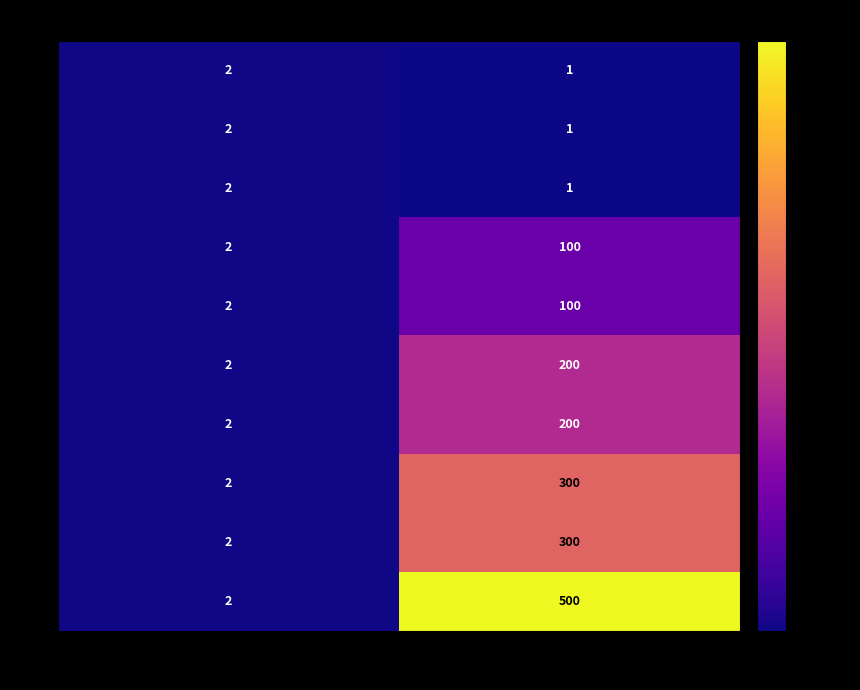

What is the total value across all series at 奖励类型?

20